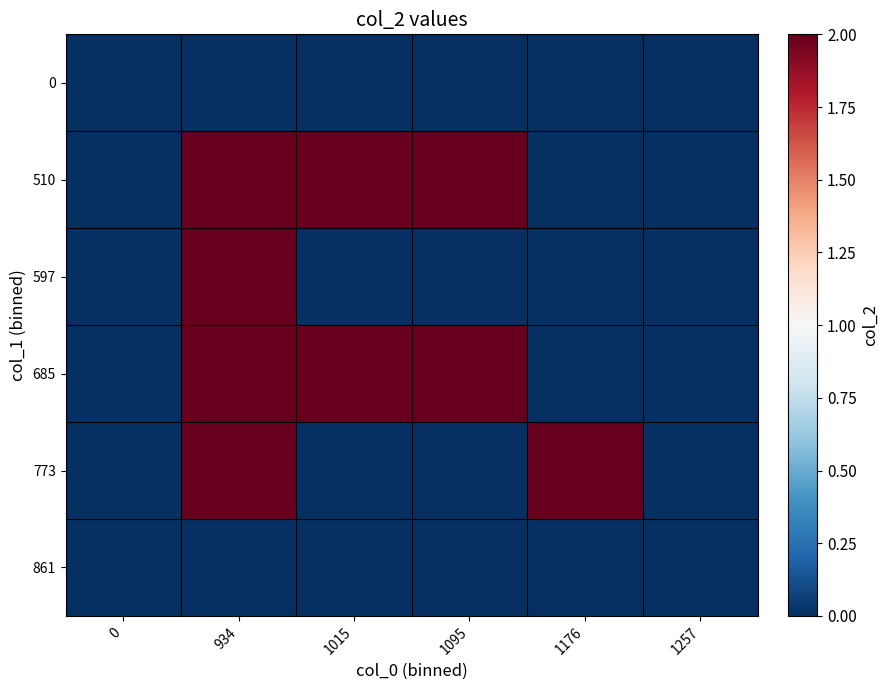

List the series in order of their peak value, lowest first.

0, 861, 510, 597, 685, 773